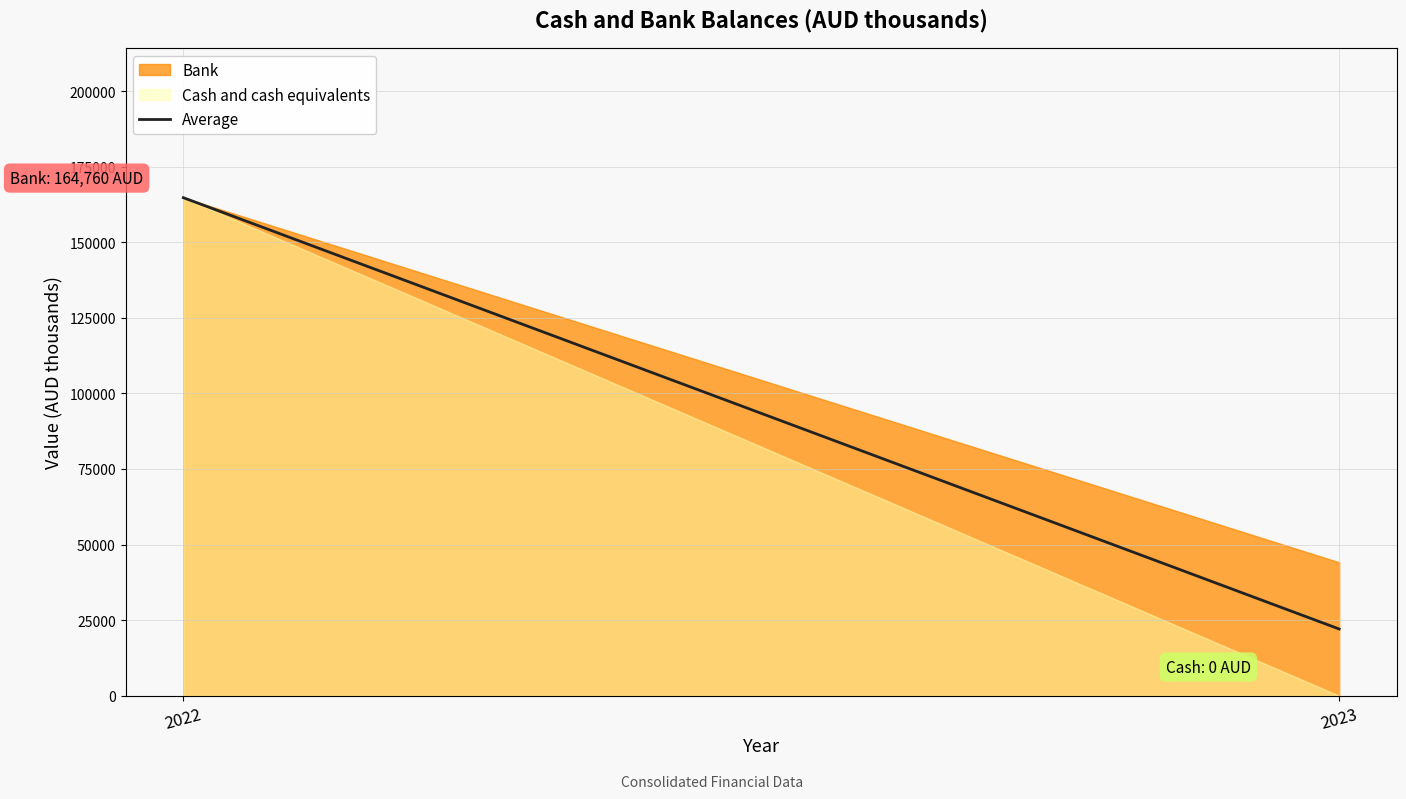

Between 2022 and 2023, which is larger?

2022